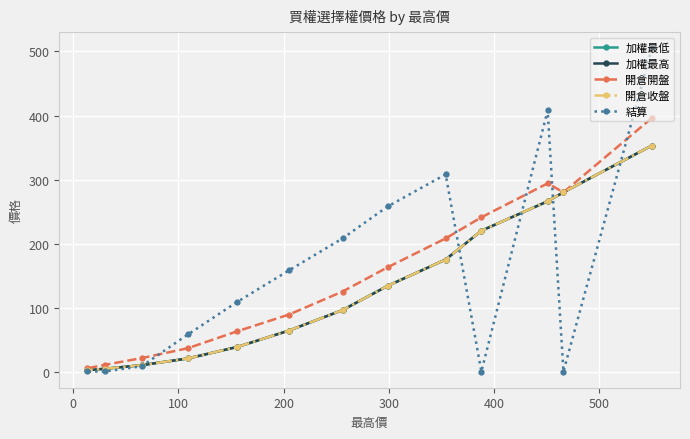

What is the difference between the second highest and minimum values in the 開倉開盤 series?

288.8